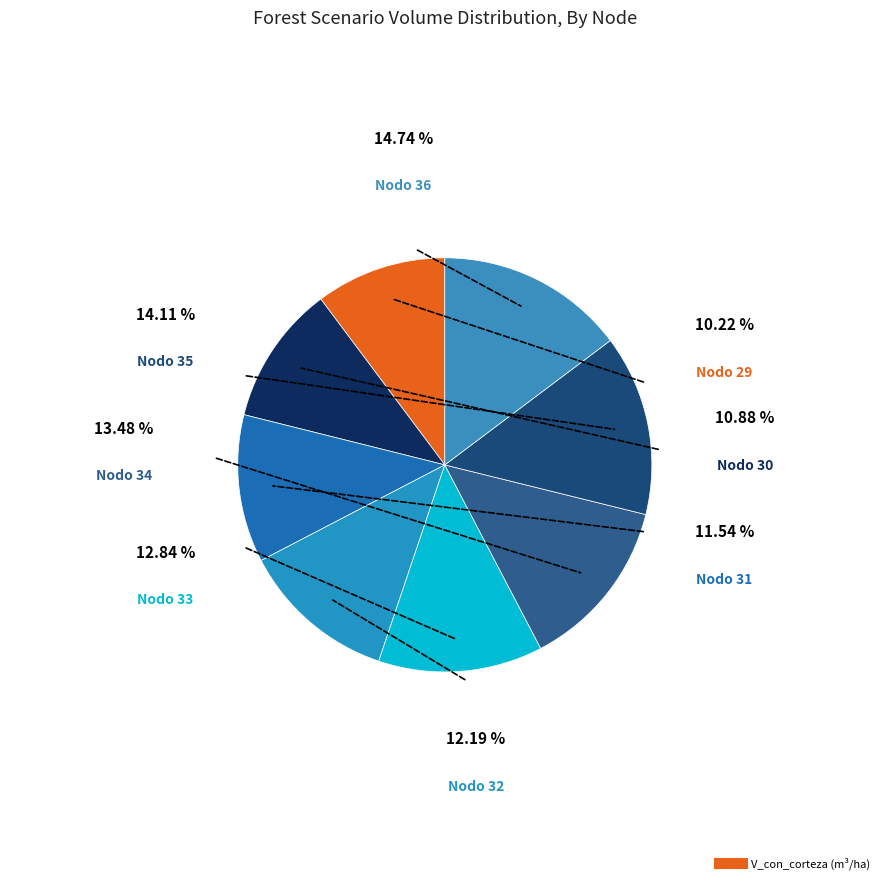

How much of the chart is everything except Nodo 34?

86.5%